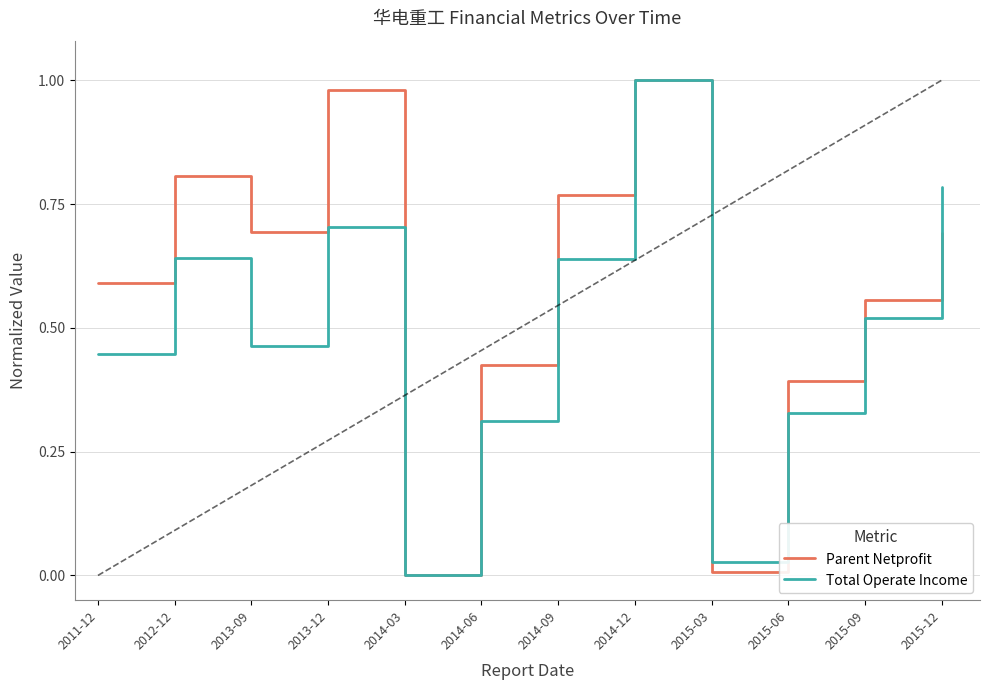

In Parent Netprofit, how many points are lower than both neighbors (excluding endpoints)?

3